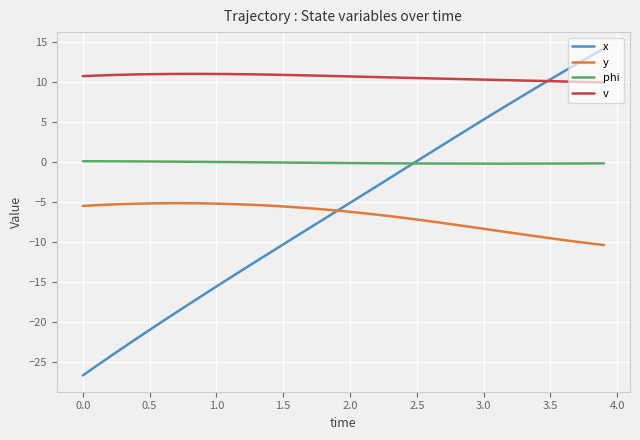

Which series has the largest total across all categories?

v